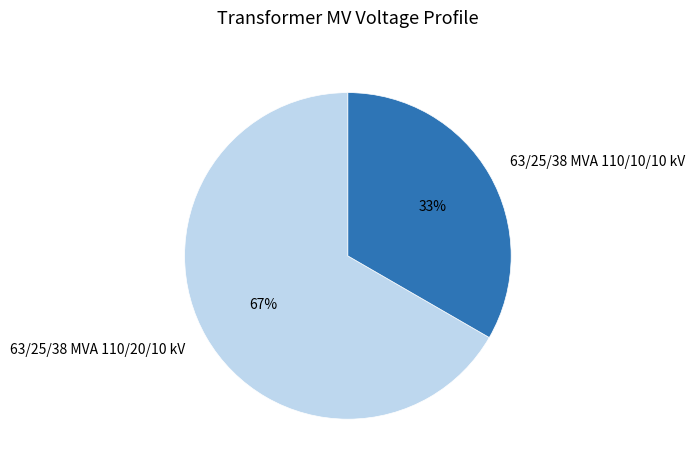

Combined, do 63/25/38 MVA 110/10/10 kV and 63/25/38 MVA 110/20/10 kV account for over 50%?

Yes